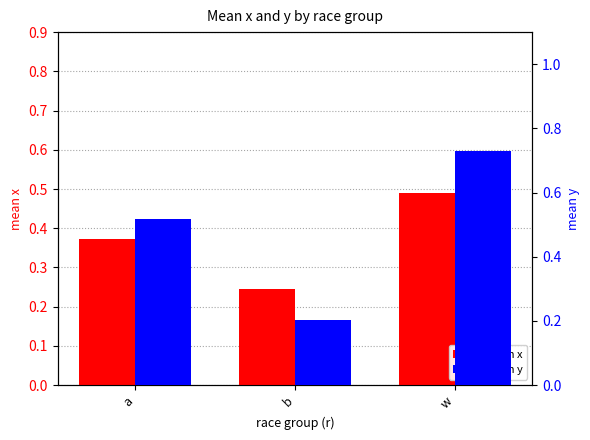

Which series changed the most between a and b?

mean y